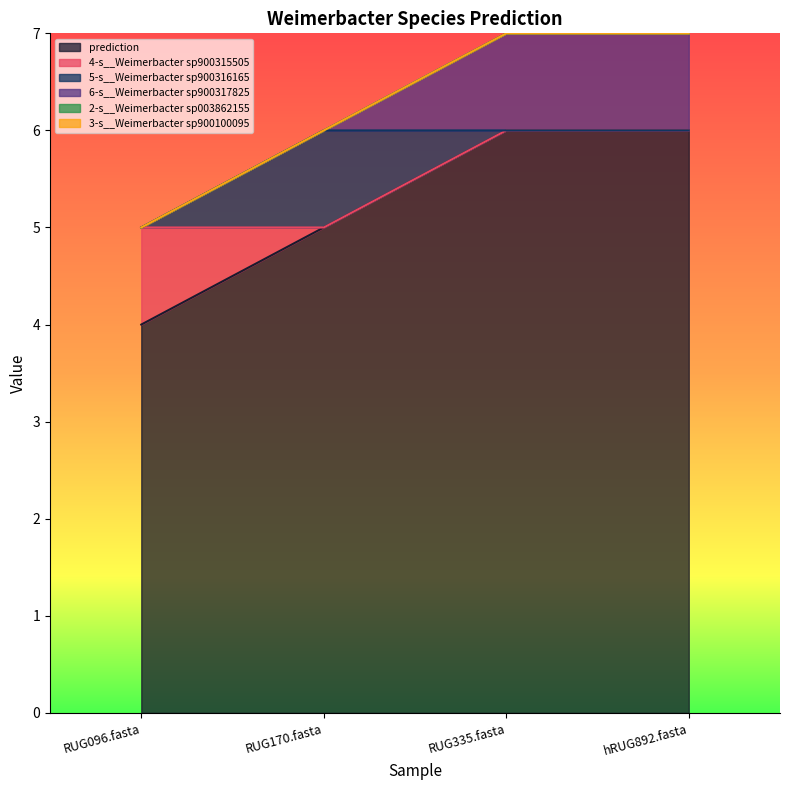

True or false: prediction and 6-s__Weimerbacter sp900317825 cross at least once.

False